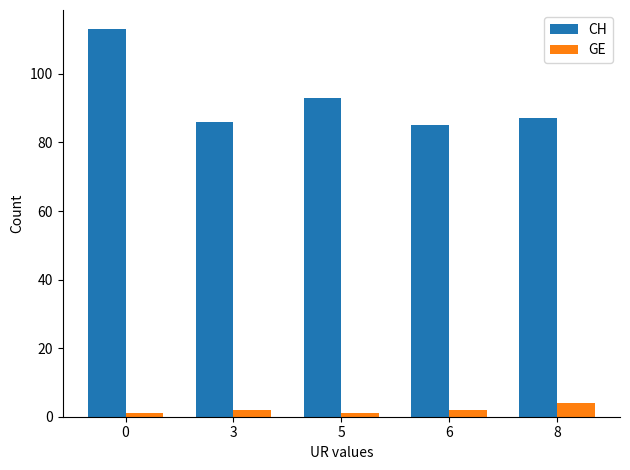

At how many categories does at least one series exceed 4?

5